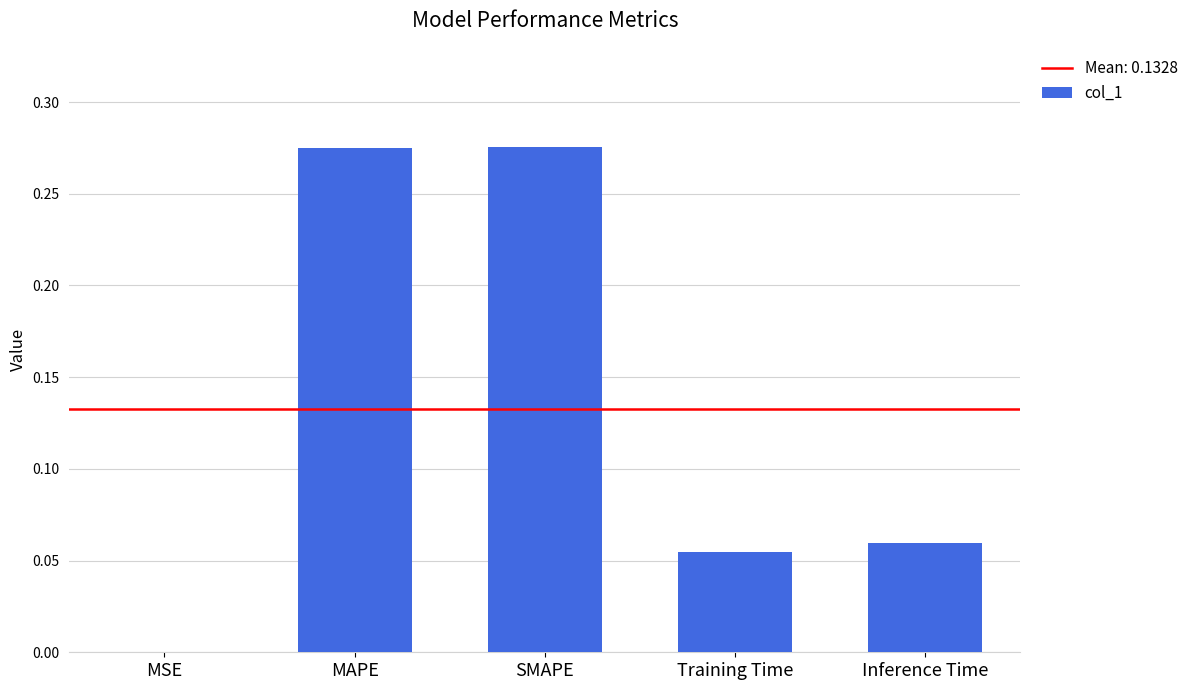

What is the sum of all values?

0.7